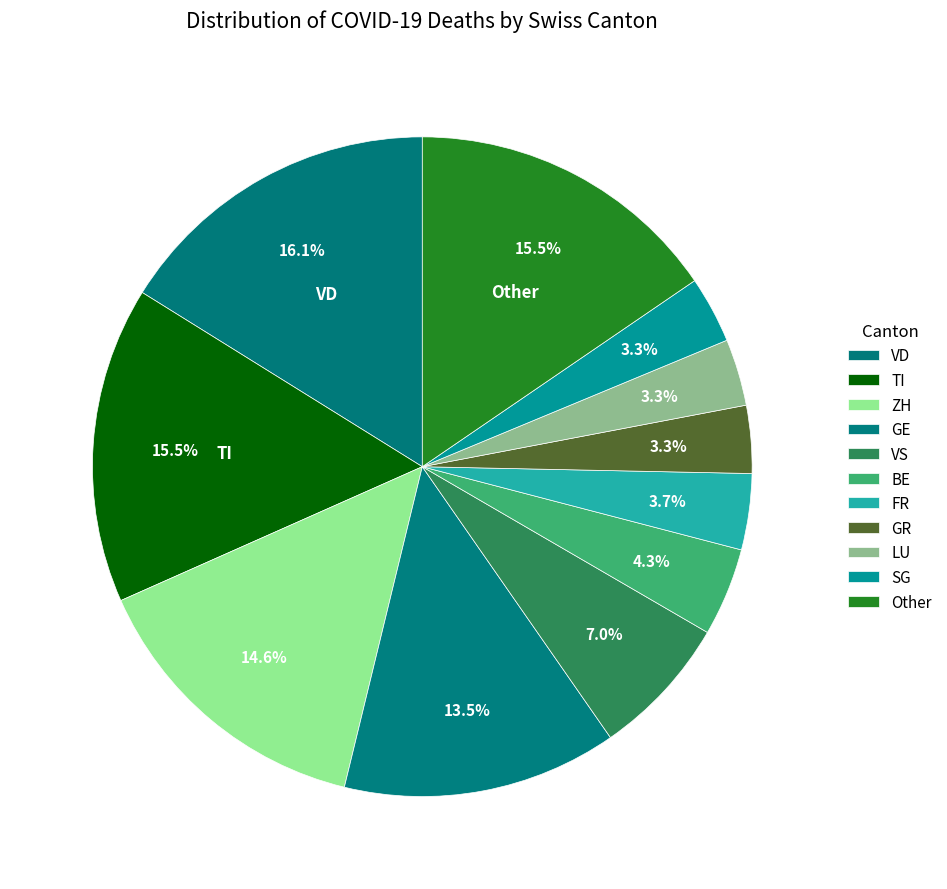

Is there any slice that represents more than half of the pie?

No